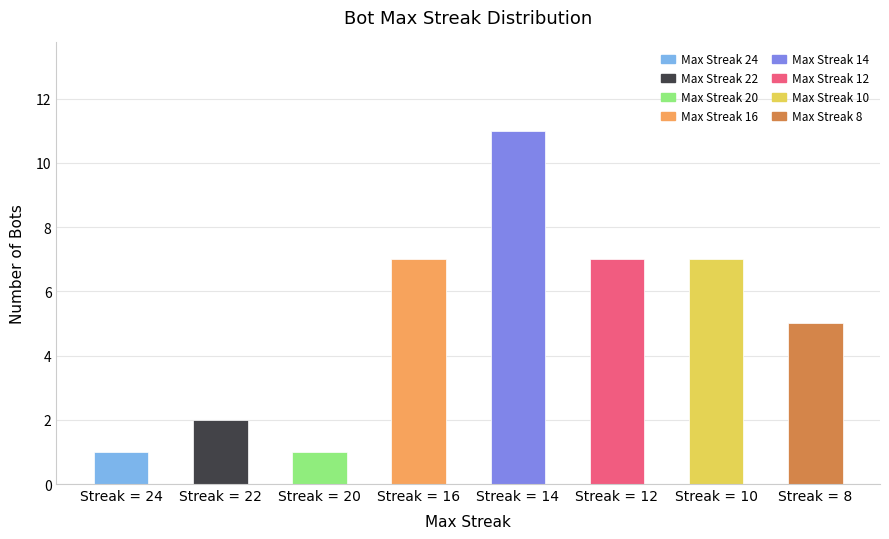

Approximately how many times larger is the value at Streak = 22 compared to Streak = 16?

0.3